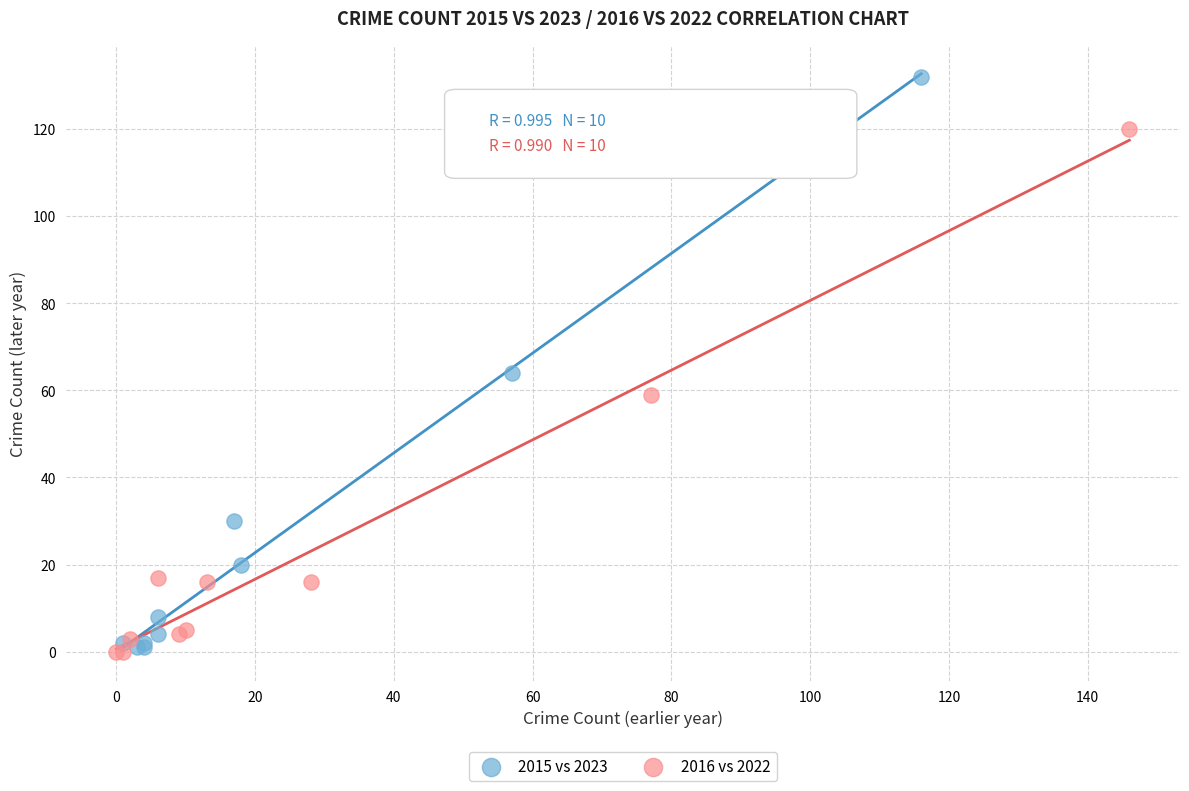

Which series reaches the maximum Y coordinate?

2015 vs 2023